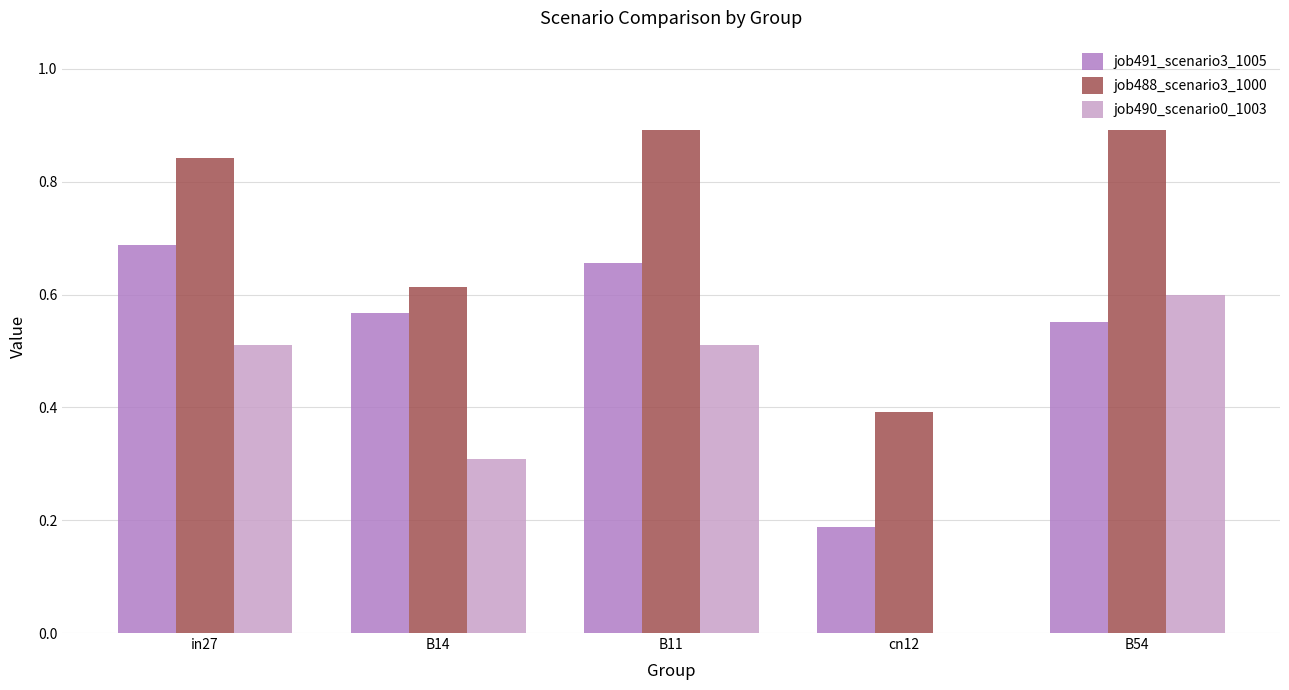

Is the value of job488_scenario3_1000 at B11 greater than the value of job491_scenario3_1005 at B14?

Yes